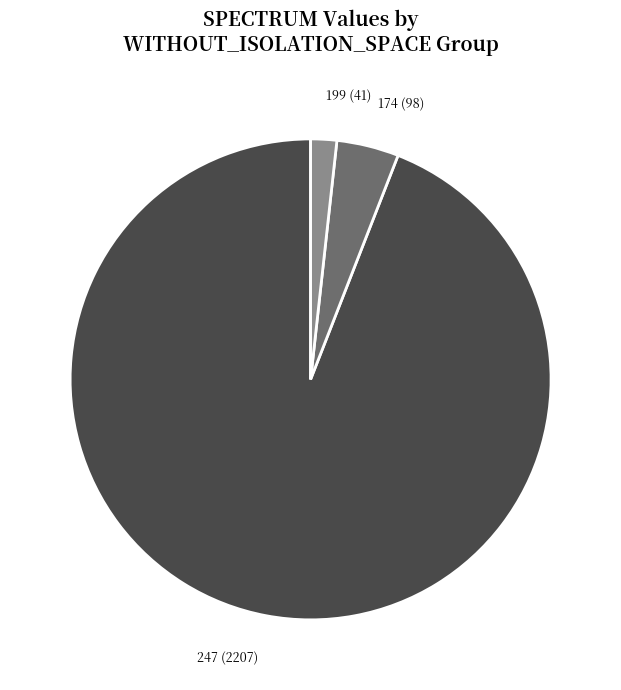

Which slice is the largest?

247 (2207)